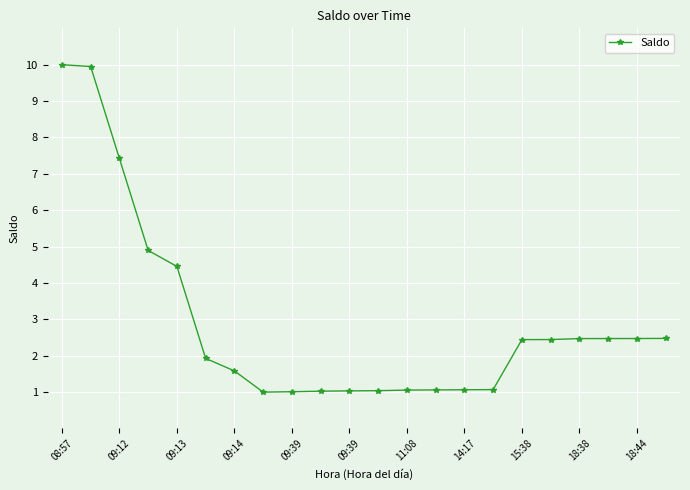

What is the value of the 21st point from the left?

2.5